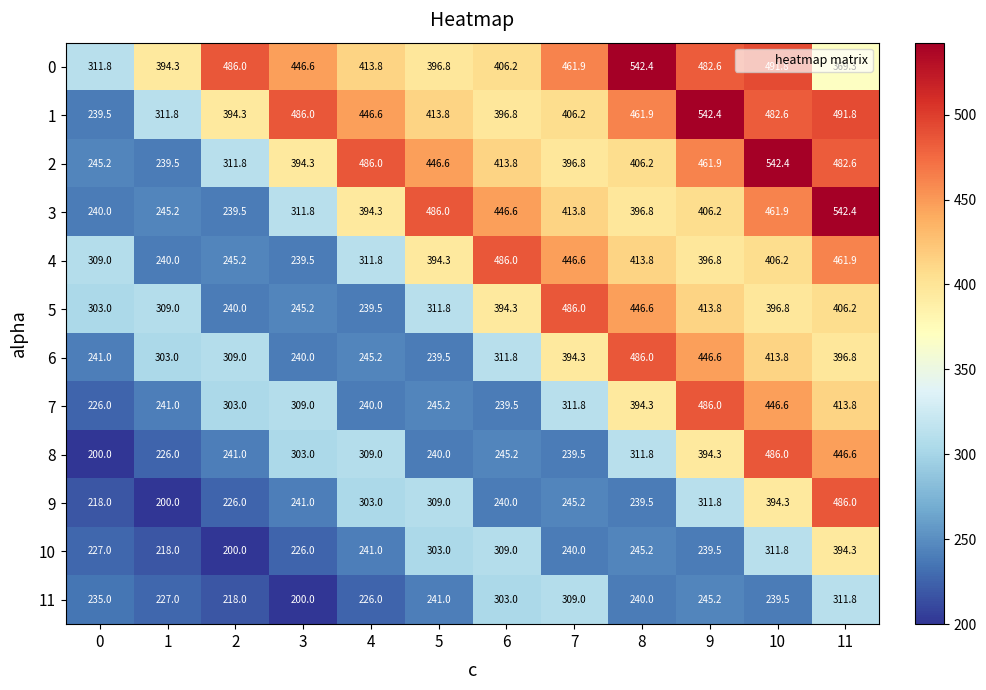

What is the difference between the highest and lowest values at 9?

302.9